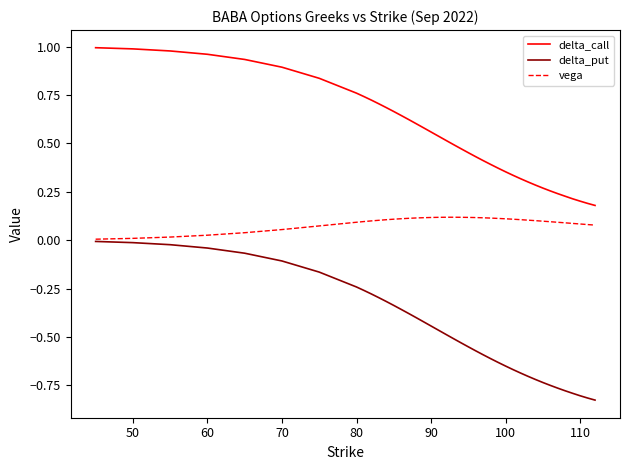

Rank the series by their maximum value, from highest to lowest.

delta_call, vega, delta_put